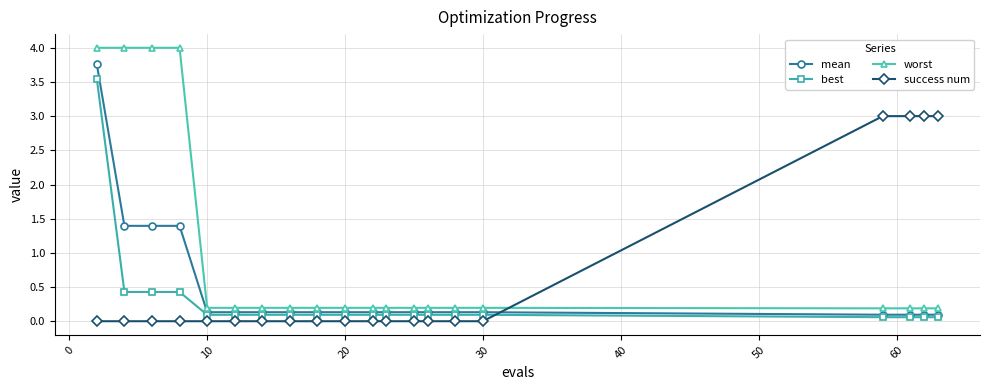

What is the value of the worst point at the 16th from the left?

0.2